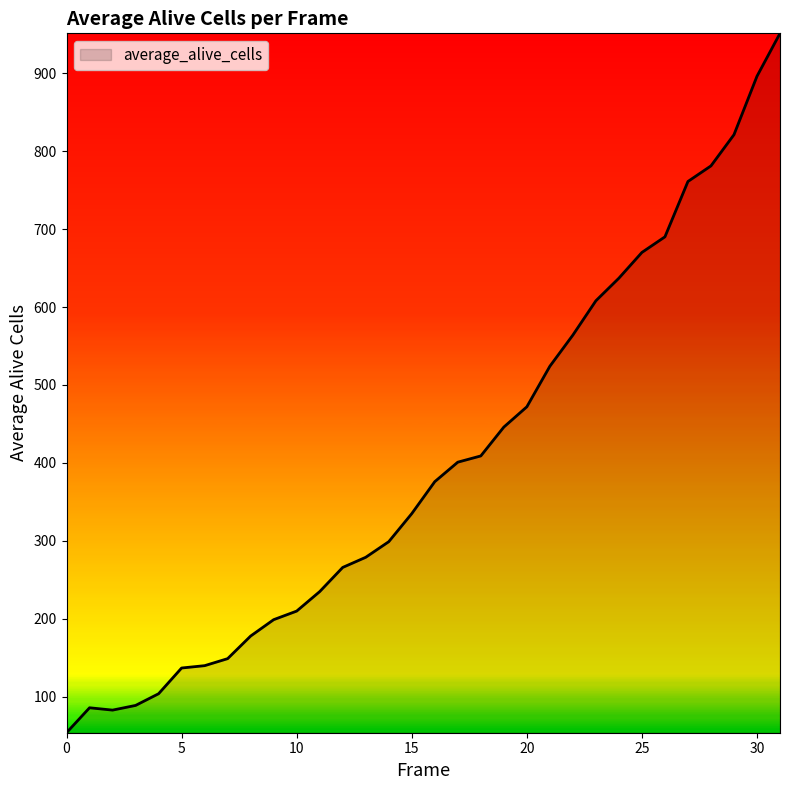

What is the difference between the maximum and minimum values?

897